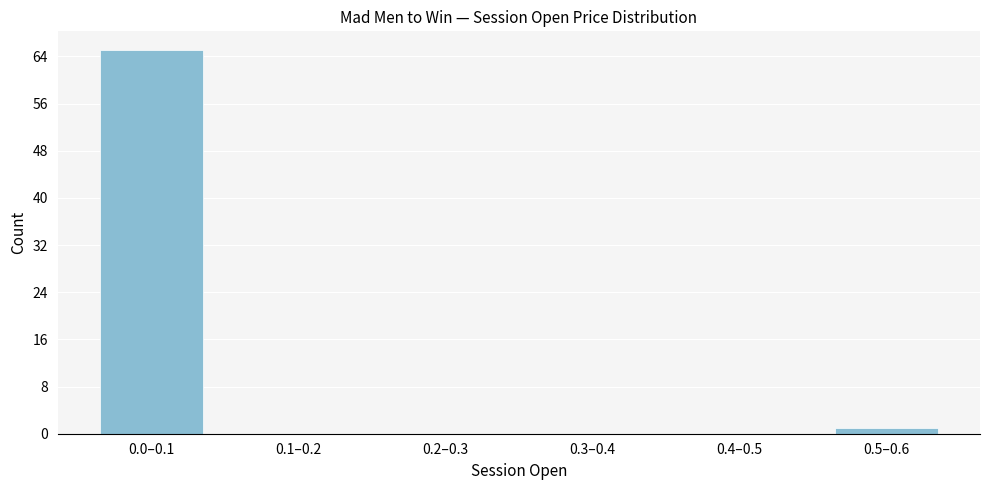

Reading left to right, list all the values displayed in this chart.

0.0–0.1=65	0.1–0.2=0	0.2–0.3=0	0.3–0.4=0	0.4–0.5=0	0.5–0.6=1